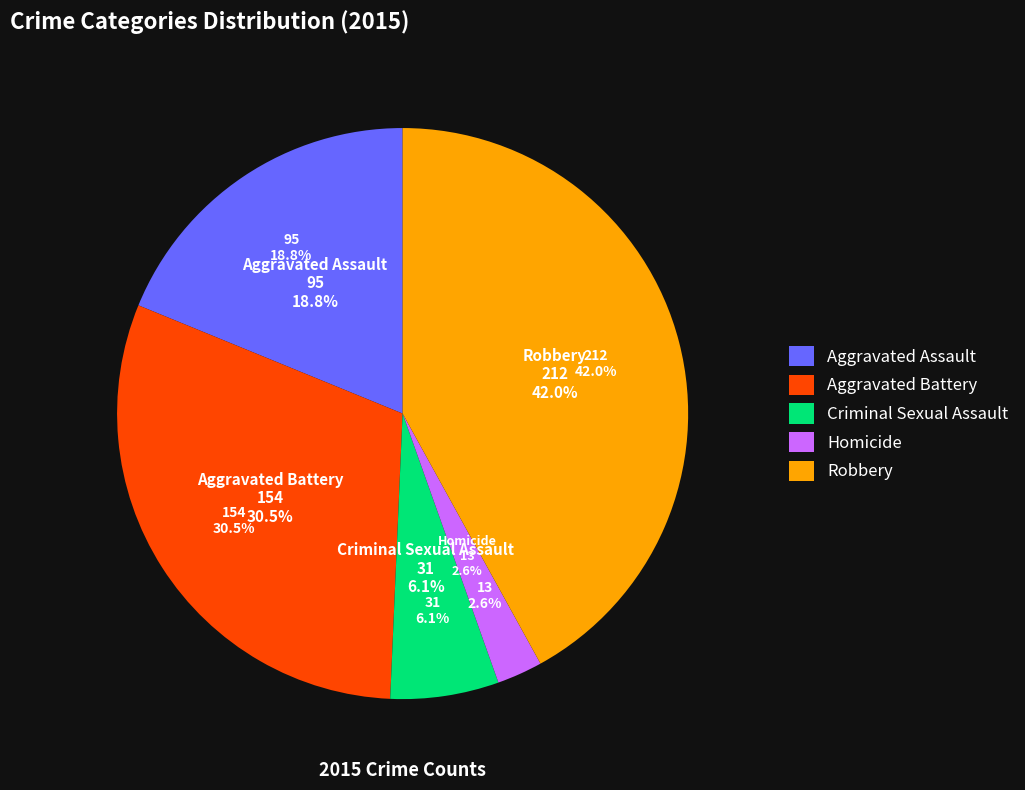

How many slices are in this pie chart?

5